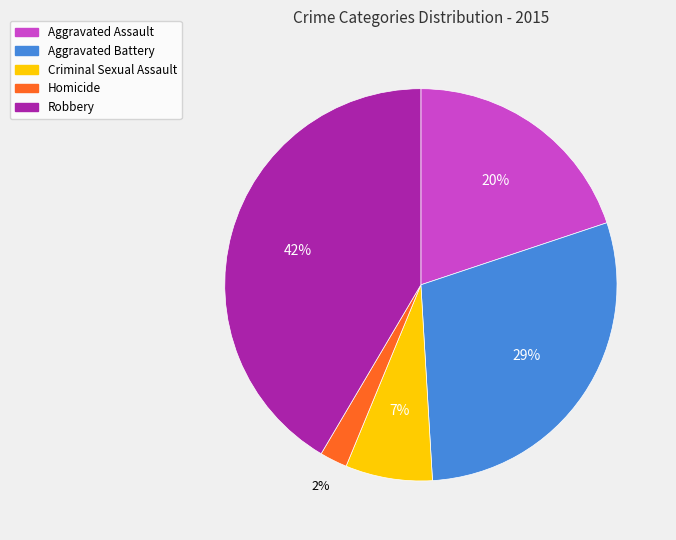

Between Robbery and Aggravated Battery, which is larger?

Robbery